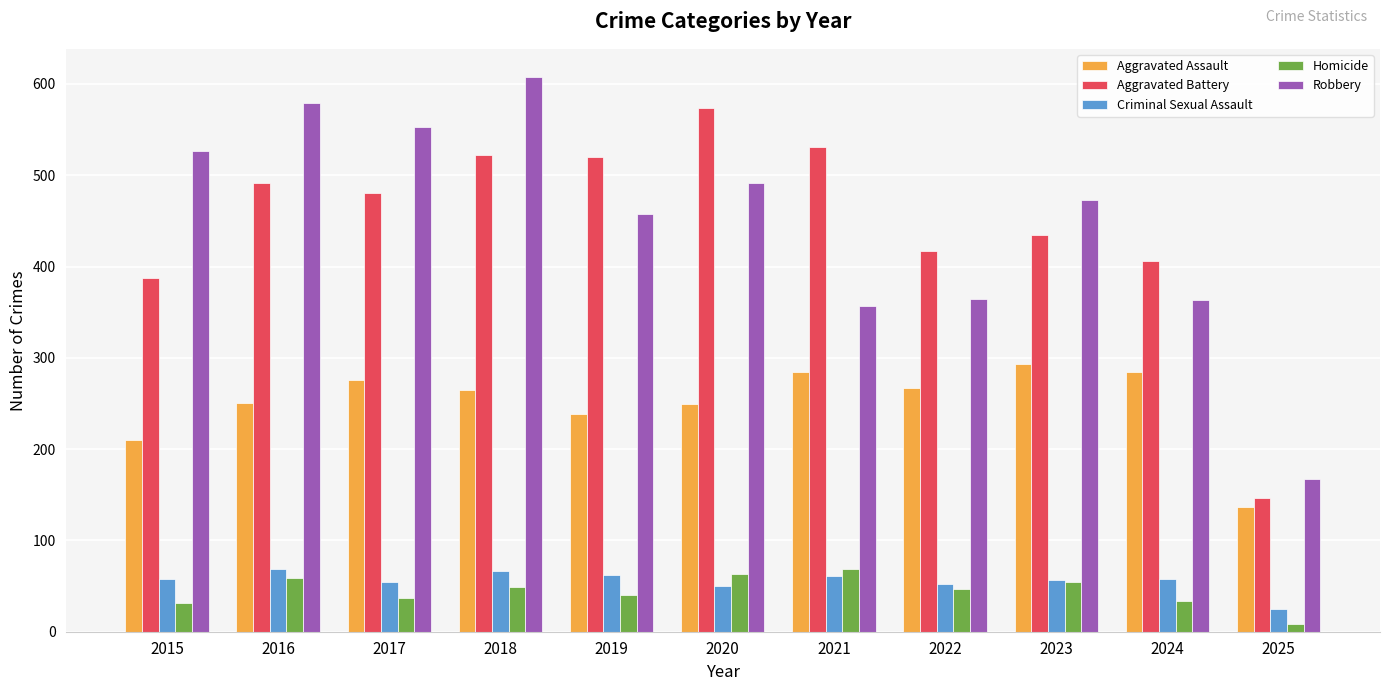

The value of Homicide at 2023 is 13. True or false?

False